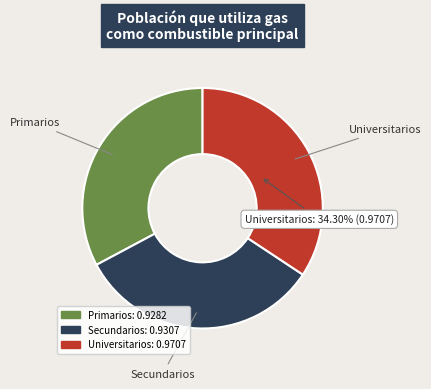

To the nearest percent, what is the average slice percentage?

33%